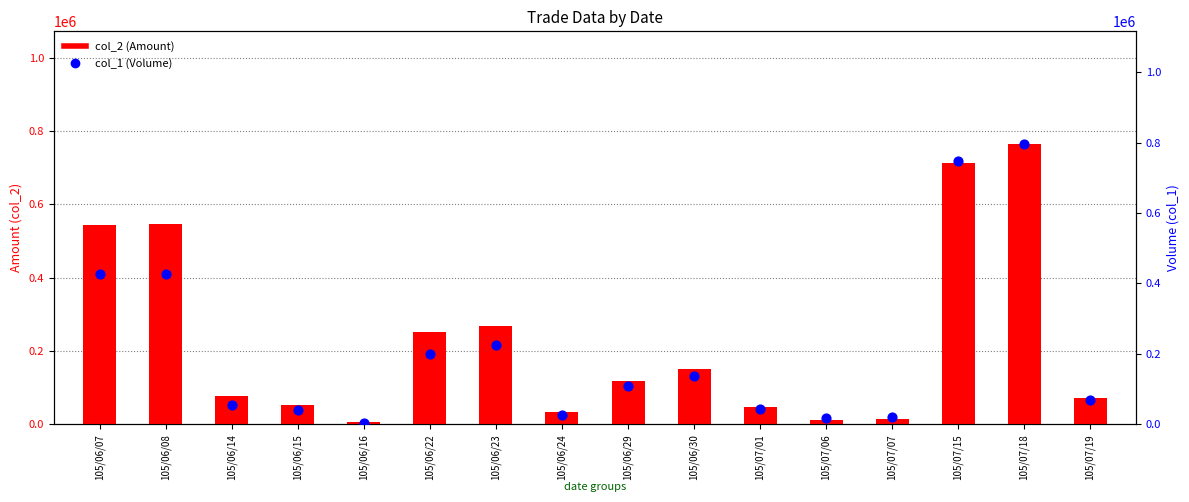

Which series has the largest total across all categories?

col_2 (Amount)